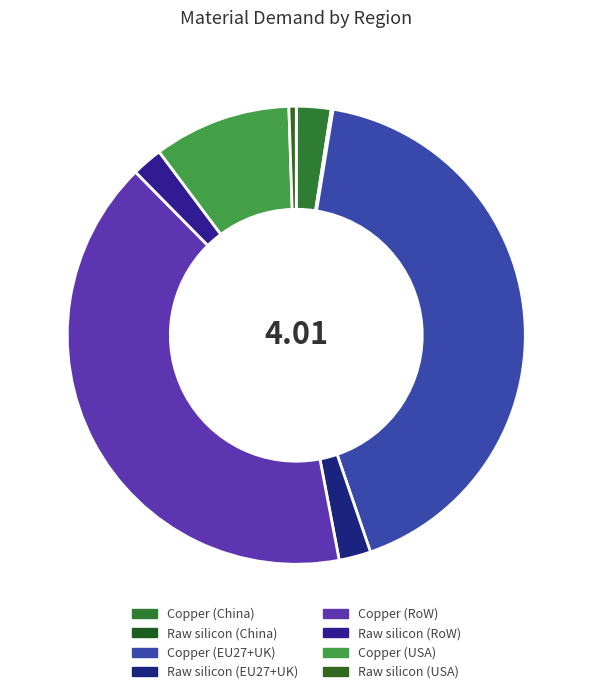

How many slices are in this pie chart?

8